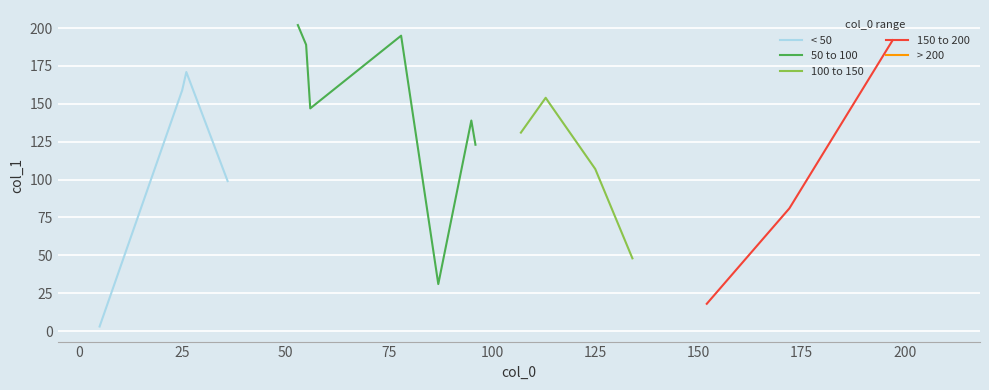

True or false: < 50 has more than 0 points higher than both neighbors.

True